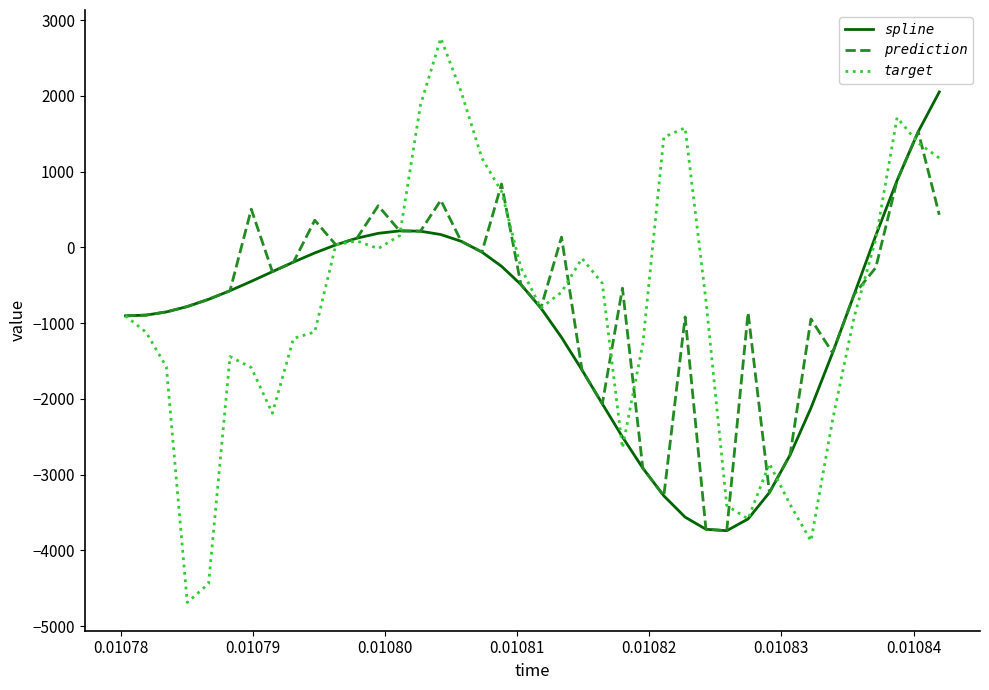

What is the difference between the maximum and minimum values in the target series?

7446.8